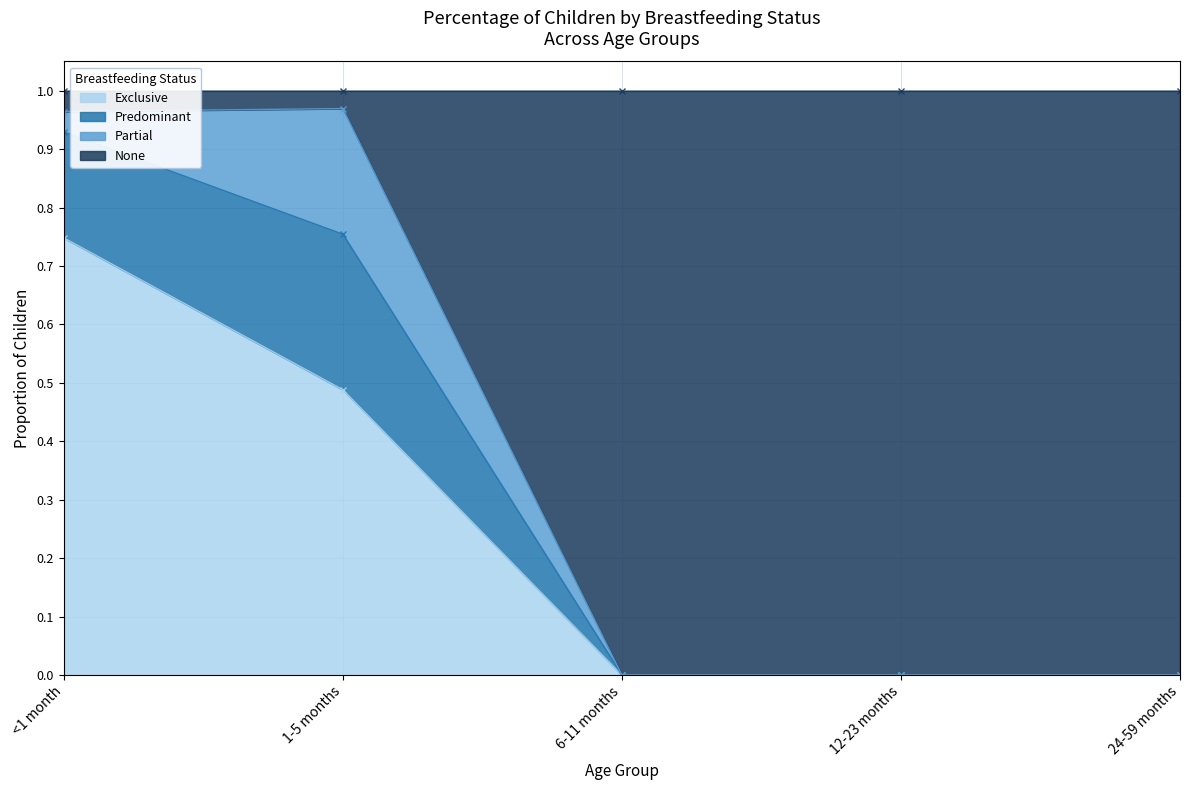

Does the chart display data point markers on the line(s)?

Yes